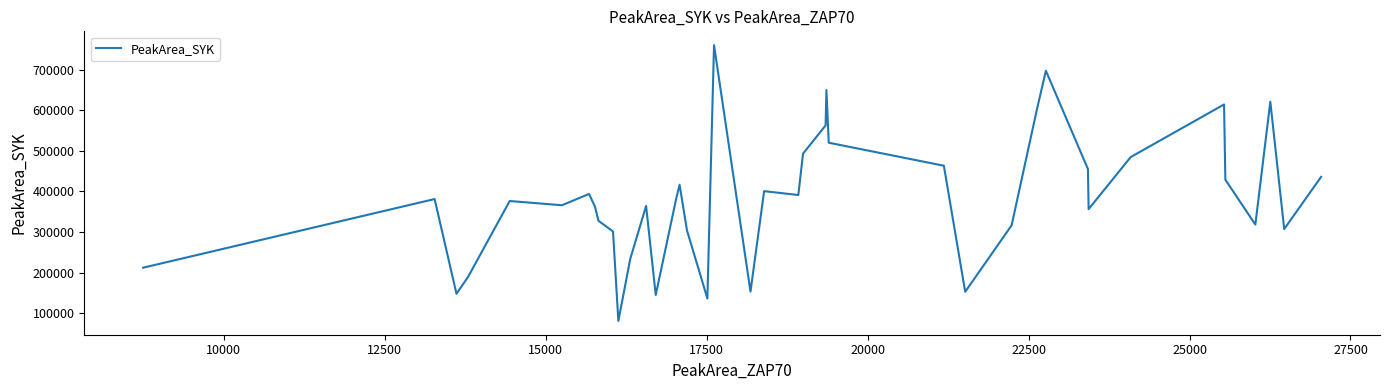

What is the smallest value displayed?

80799.7